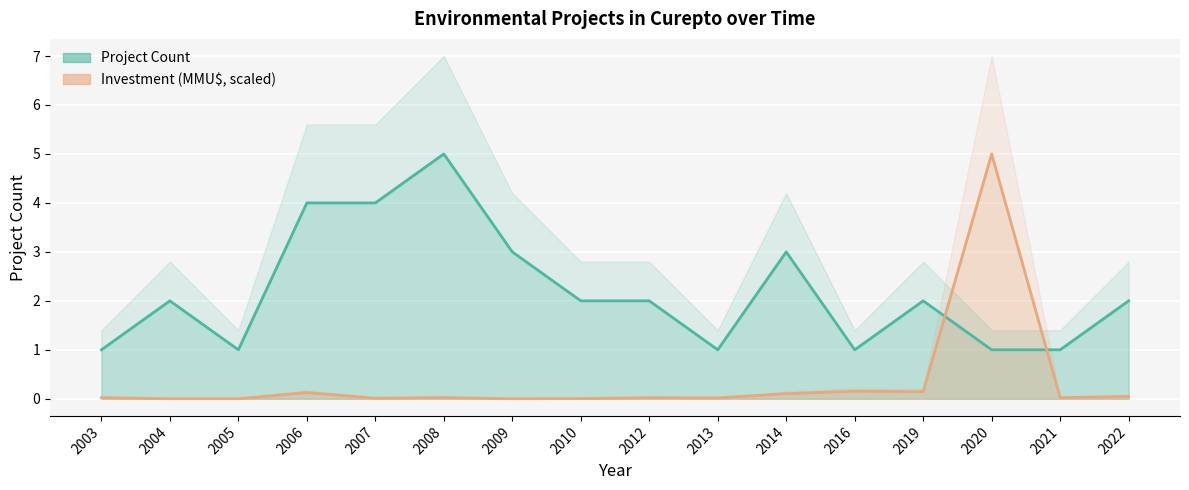

How many data points does each series have?

16